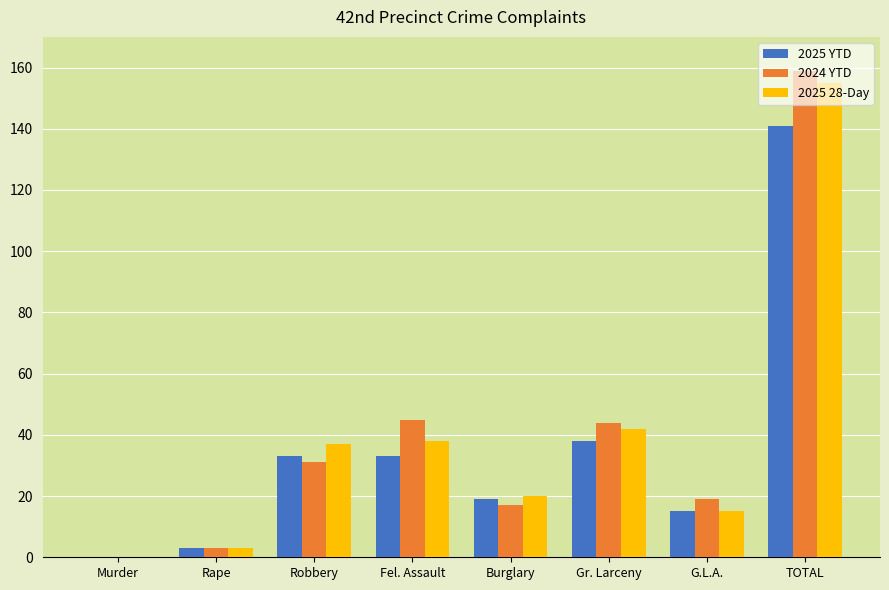

What is the highest value of the 2024 YTD series?

159